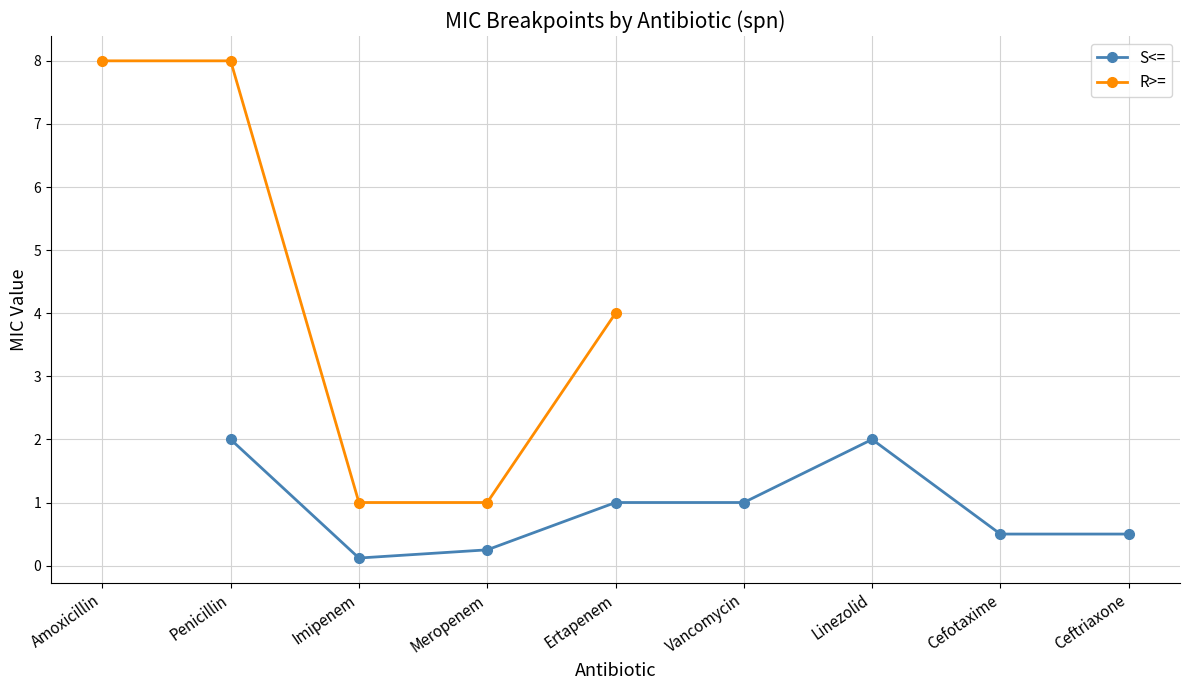

How many lines are shown in the chart?

2